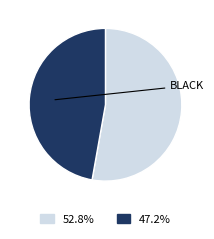

Count the number of slices in the pie.

2